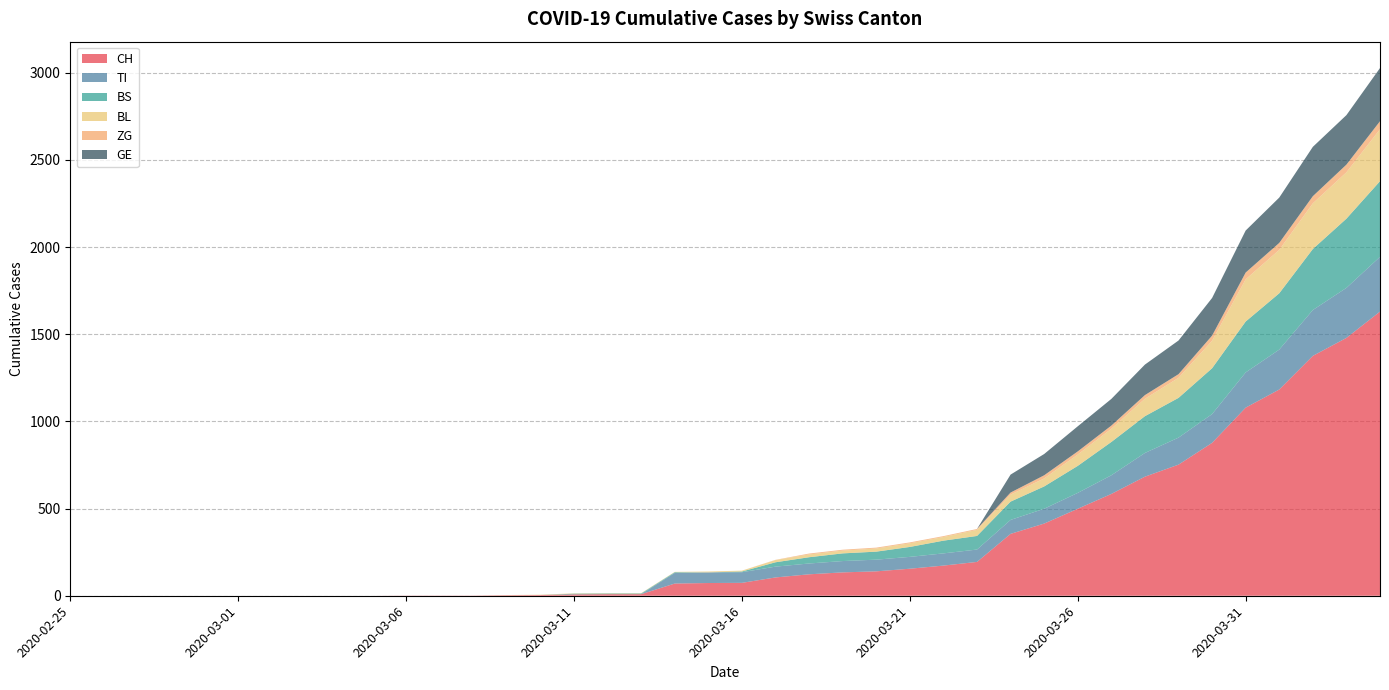

Reading left to right, transcribe all the data shown in this chart.

CH: 0	0	0	0	0	0	0	0	0	0	1	1	1	3	4	8	9	9	70	73	74	105	123	134	140	155	173	194	355	414	499	584	683	752	877	1079	1183	1376	1479	1630
TI: 0	0	0	0	0	0	0	0	0	0	0	0	0	0	0	0	0	0	61	61	61	62	62	65	67	68	70	71	80	85	91	107	136	155	165	202	229	263	287	314
BS: 0	0	0	0	0	0	0	0	0	0	0	0	0	0	0	4	4	4	4	0	4	25	36	44	46	57	73	78	105	128	155	191	211	228	263	292	323	350	397	434
BL: 0	0	0	0	0	0	0	0	0	0	0	0	0	1	2	2	2	2	2	5	5	13	16	16	18	21	21	35	40	46	65	76	100	115	158	242	249	262	266	298
ZG: 0	0	0	0	0	0	0	0	0	0	0	0	0	0	0	0	0	0	0	0	0	1	5	5	5	5	5	5	12	18	18	18	21	21	29	39	40	41	44	46
GE: 0	0	0	0	0	0	0	0	0	0	0	0	0	0	0	0	0	0	0	0	0	0	0	0	0	0	0	0	103	122	144	153	175	193	216	241	260	283	284	305